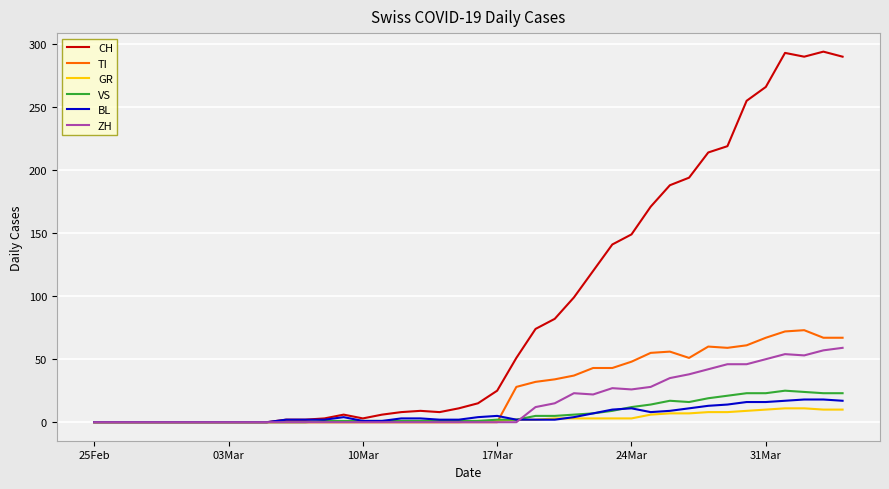

Which series has the widest spread of values?

CH